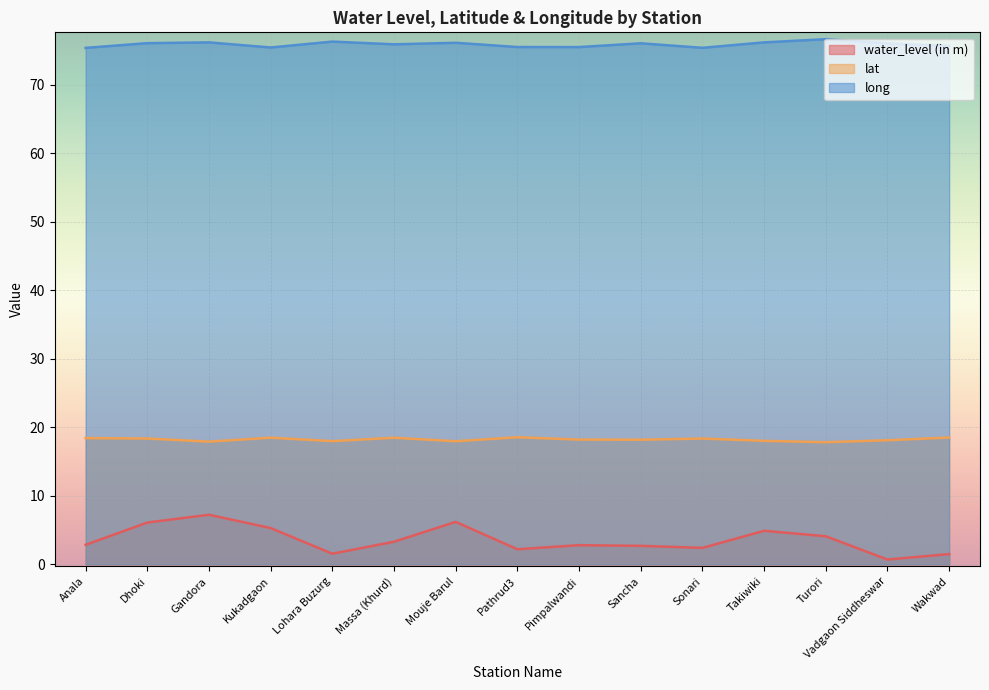

True or false: water_level (in m) and long cross at least once.

False